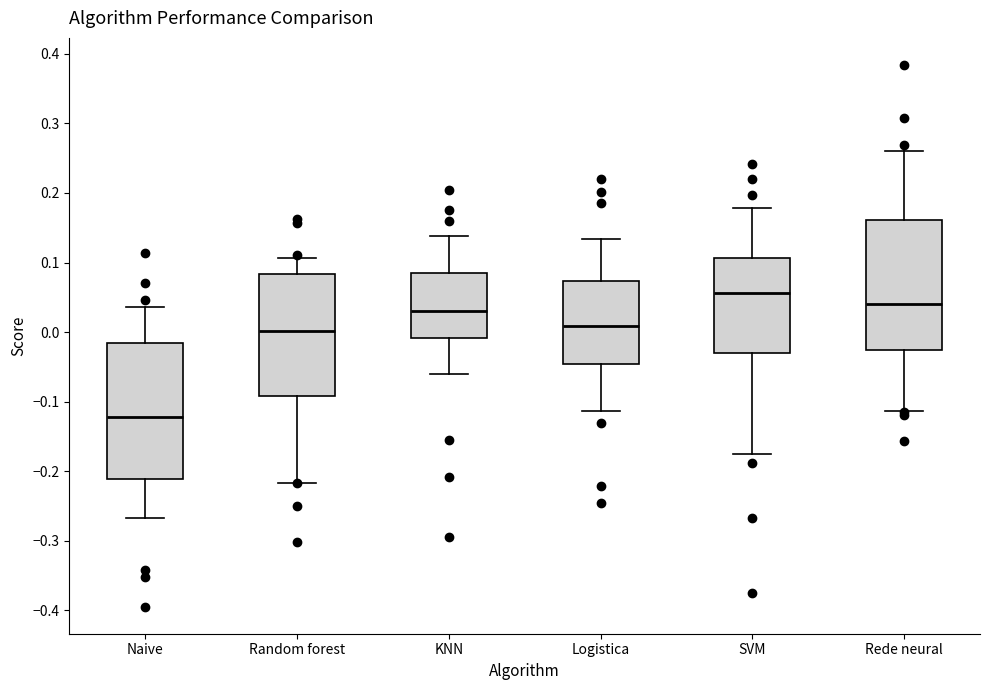

Reading left to right, transcribe this box plot: for each box, give where its median line is, the range the box spans, and where its two whiskers end, as read against the y-axis. The values are not printed on the chart, so give them approximately, as read against the axis.

Naive: median -0.12, box -0.21 to -0.02, whiskers -0.27 to 0.04
Random forest: median 0.00, box -0.09 to 0.08, whiskers -0.22 to 0.11
KNN: median 0.03, box -0.01 to 0.08, whiskers -0.06 to 0.14
Logistica: median 0.01, box -0.05 to 0.07, whiskers -0.11 to 0.13
SVM: median 0.06, box -0.03 to 0.11, whiskers -0.18 to 0.18
Rede neural: median 0.04, box -0.03 to 0.16, whiskers -0.11 to 0.26